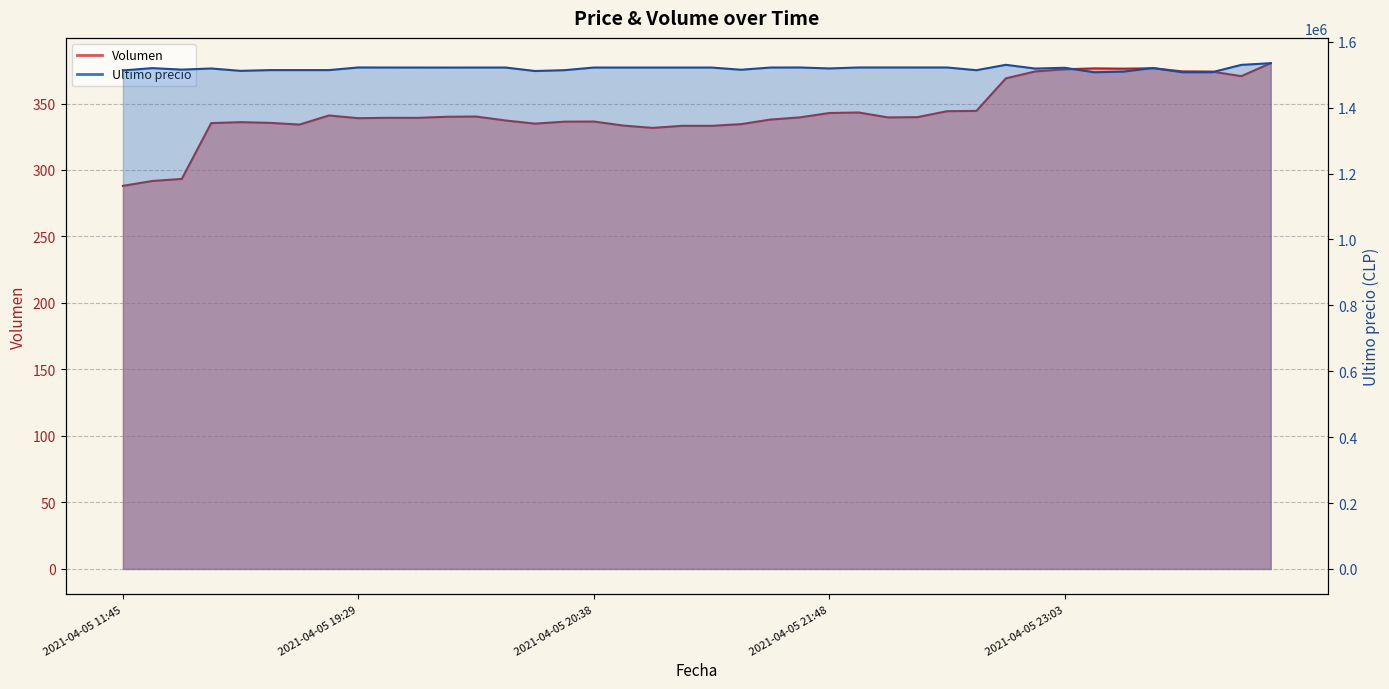

At which label is Ultimo precio closest to 1521191?

2021-04-05 23:03